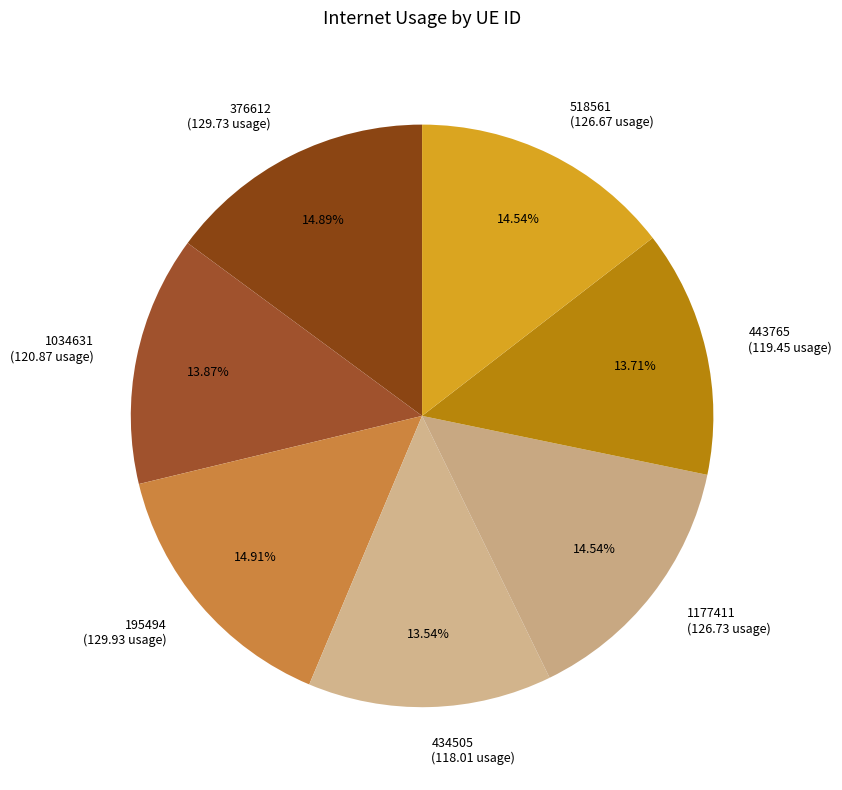

What is the ratio of the value at 518561 to the value at 195494?

1.0